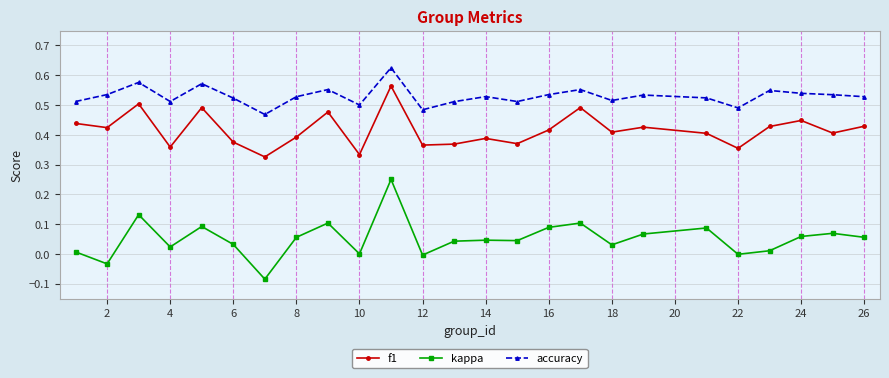

True or false: accuracy and f1 cross at least once.

False